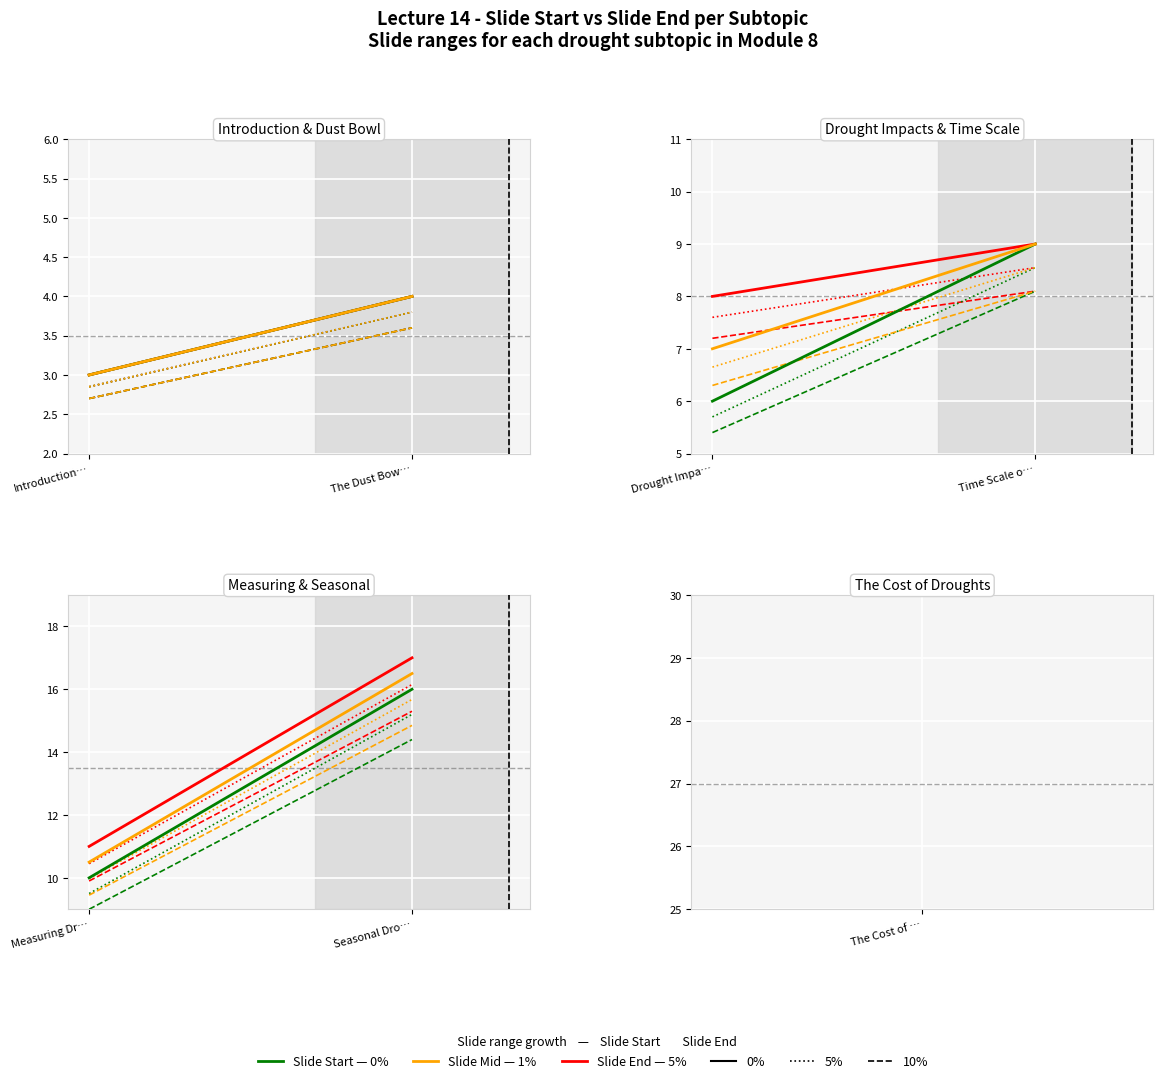

Does the chart display data point markers on the line(s)?

No